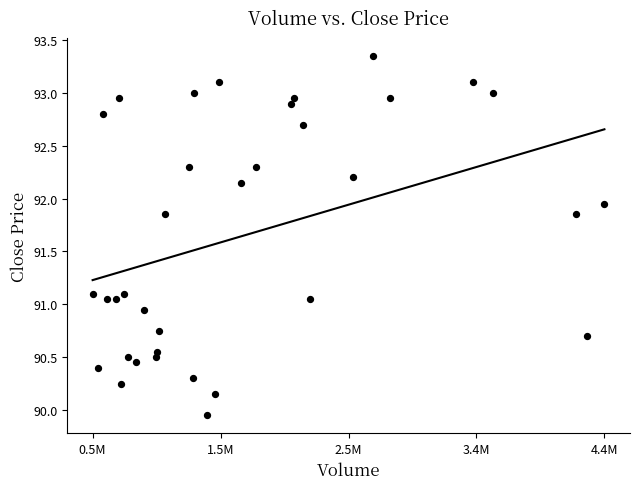

What is the range of X values (max minus min)?

3890842.0